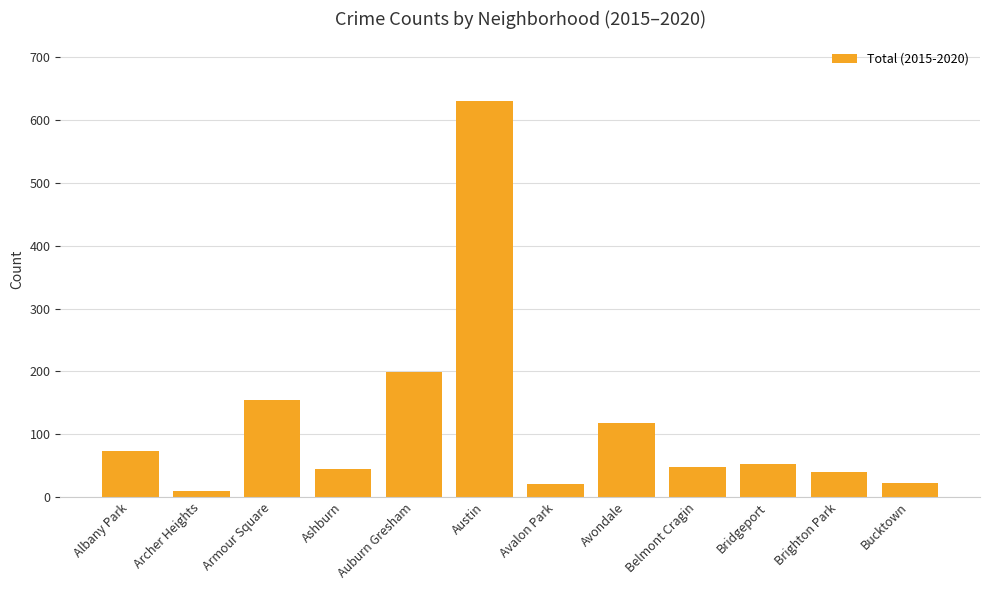

Is it true that the value at Bridgeport is 52?

True